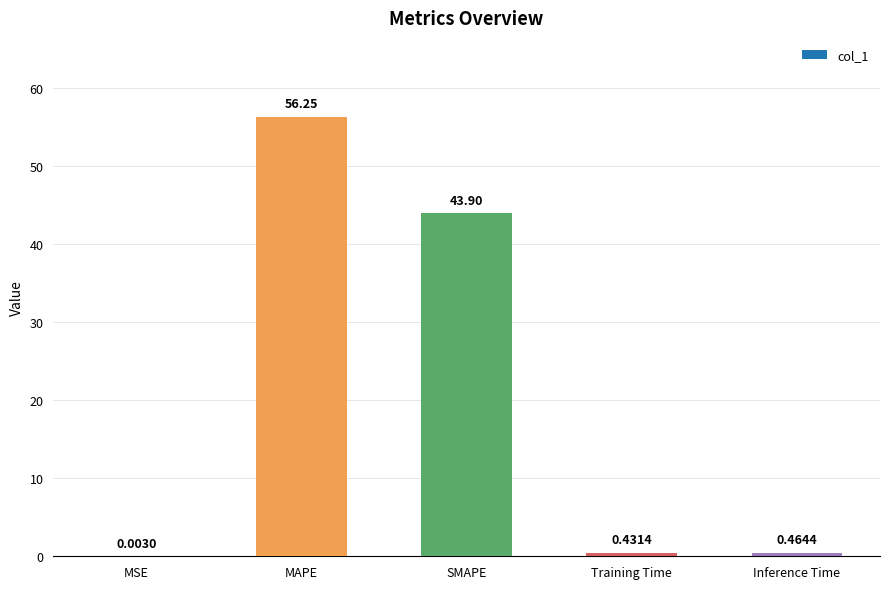

What is the sum of the values at MAPE and Inference Time?

56.7